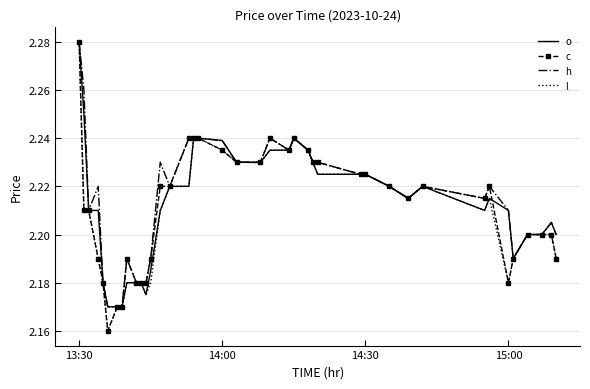

Which series has the largest range (max minus min)?

l